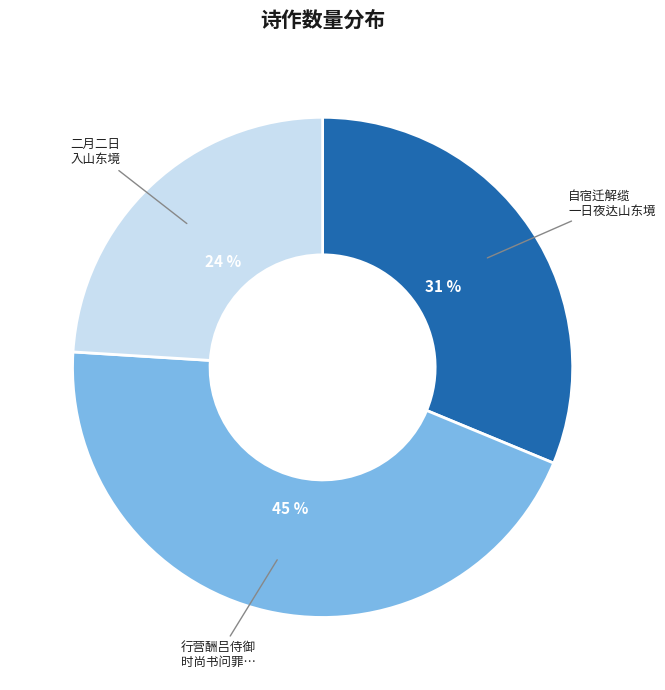

To the nearest percent, what is the difference between the largest and smallest slice percentages?

21%